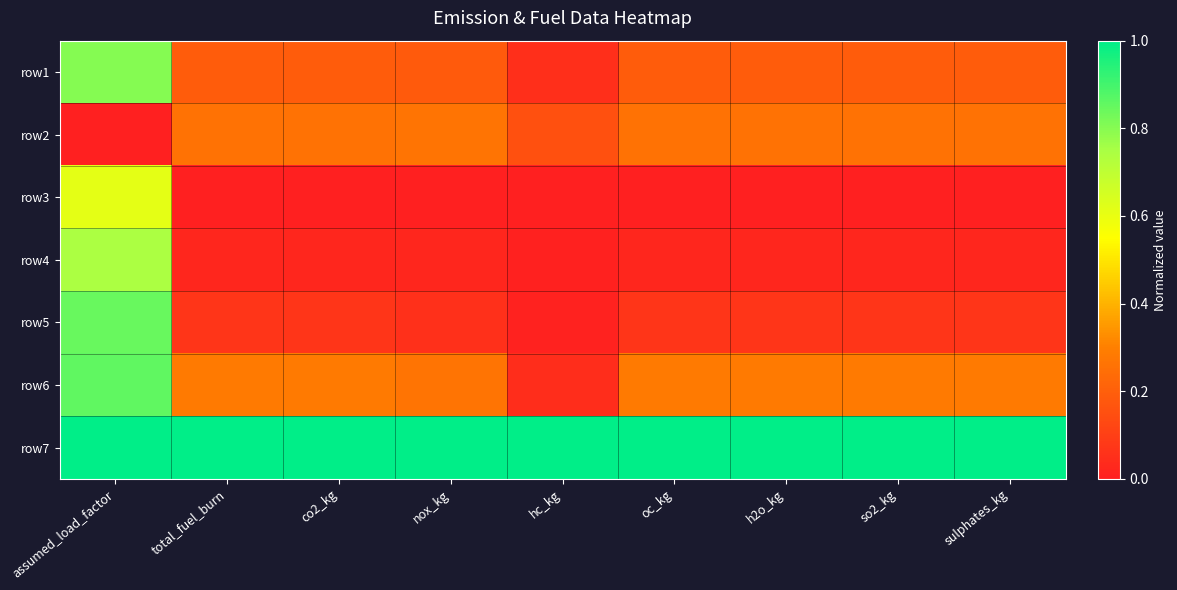

Reading right to left, what are all the values shown in this chart?

row1: sulphates_kg=0.2	so2_kg=0.2	h2o_kg=0.2	oc_kg=0.2	hc_kg=0.1	nox_kg=0.2	co2_kg=0.2	total_fuel_burn=0.2	assumed_load_factor=0.8
row2: sulphates_kg=0.3	so2_kg=0.3	h2o_kg=0.3	oc_kg=0.3	hc_kg=0.2	nox_kg=0.3	co2_kg=0.3	total_fuel_burn=0.3	assumed_load_factor=0.0
row3: sulphates_kg=0.0	so2_kg=0.0	h2o_kg=0.0	oc_kg=0.0	hc_kg=0.0	nox_kg=0.0	co2_kg=0.0	total_fuel_burn=0.0	assumed_load_factor=0.6
row4: sulphates_kg=0.0	so2_kg=0.0	h2o_kg=0.0	oc_kg=0.0	hc_kg=0.0	nox_kg=0.0	co2_kg=0.0	total_fuel_burn=0.0	assumed_load_factor=0.7
row5: sulphates_kg=0.1	so2_kg=0.1	h2o_kg=0.1	oc_kg=0.1	hc_kg=0.0	nox_kg=0.1	co2_kg=0.1	total_fuel_burn=0.1	assumed_load_factor=0.8
row6: sulphates_kg=0.3	so2_kg=0.3	h2o_kg=0.3	oc_kg=0.3	hc_kg=0.0	nox_kg=0.3	co2_kg=0.3	total_fuel_burn=0.3	assumed_load_factor=0.9
row7: sulphates_kg=1.0	so2_kg=1.0	h2o_kg=1.0	oc_kg=1.0	hc_kg=1.0	nox_kg=1.0	co2_kg=1.0	total_fuel_burn=1.0	assumed_load_factor=1.0